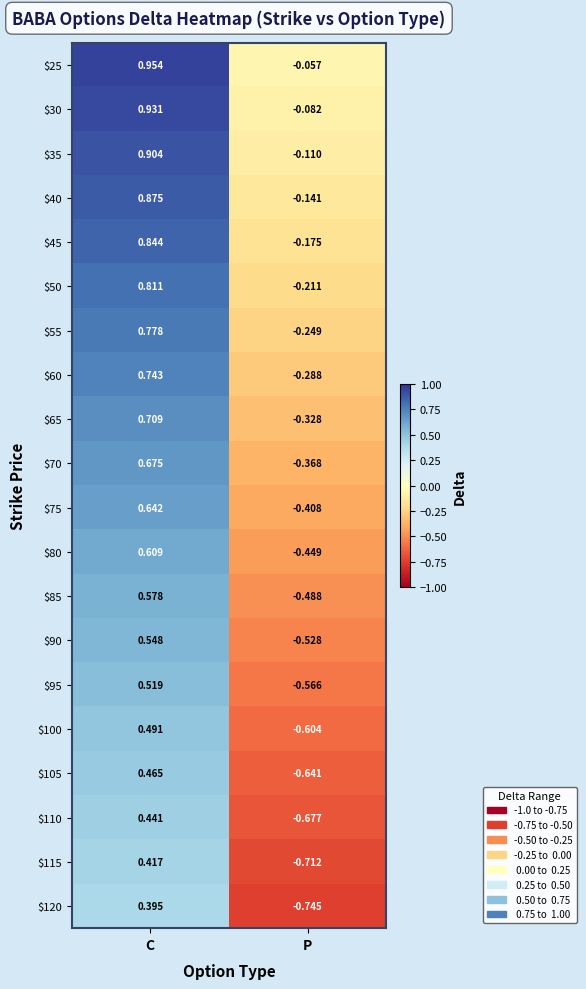

List the labels in order of $65 value, largest first.

C, P